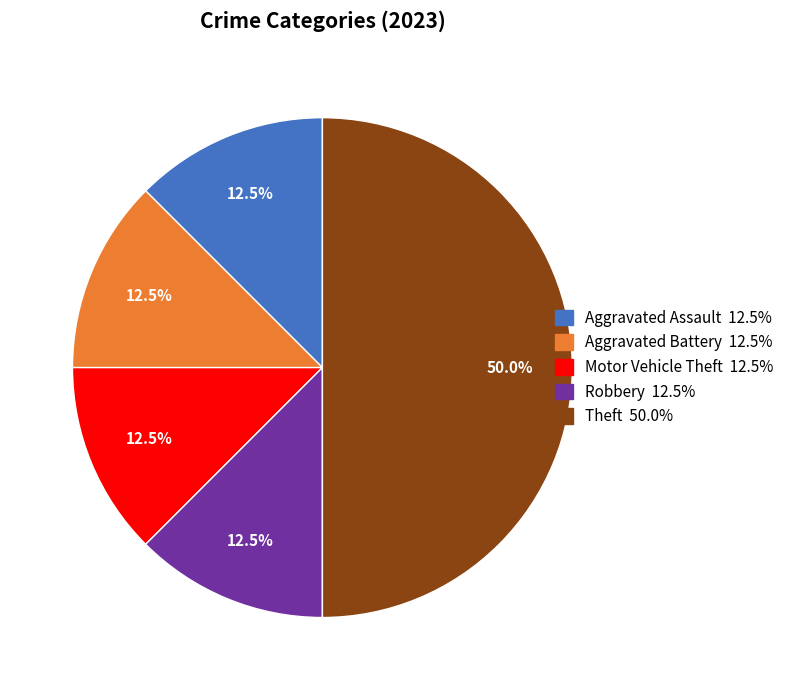

To the nearest percent, what is the average slice percentage?

20%